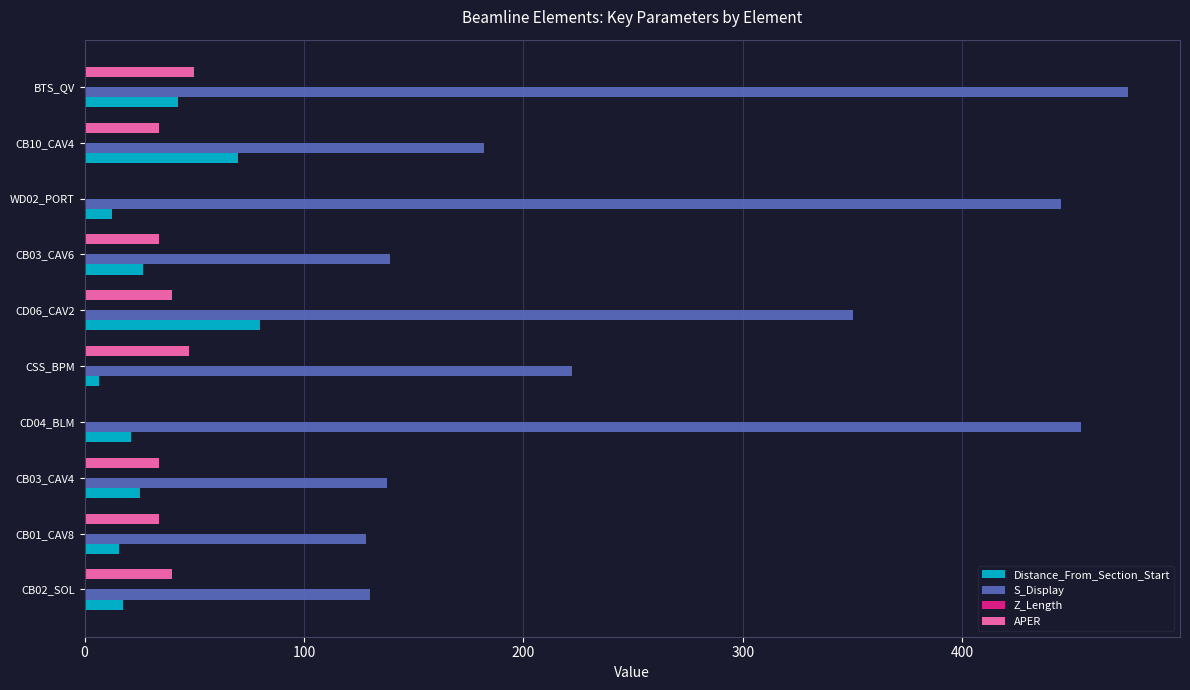

Which series has the largest total across all categories?

S_Display